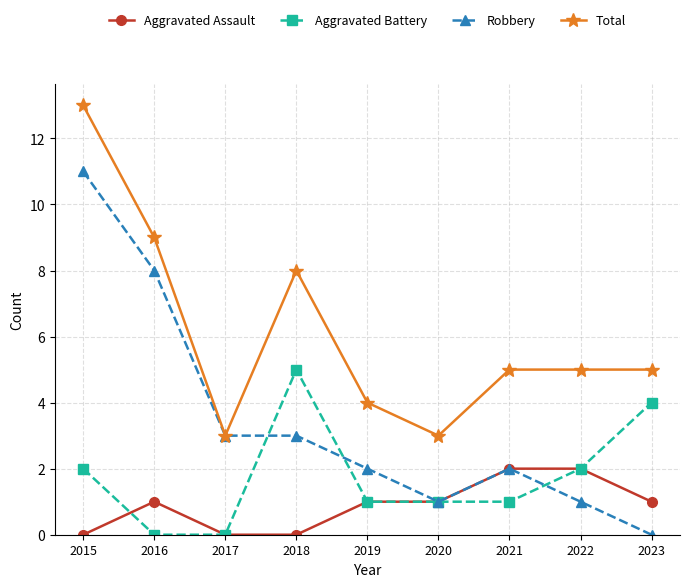

Where is the first local maximum for Aggravated Battery?

2018